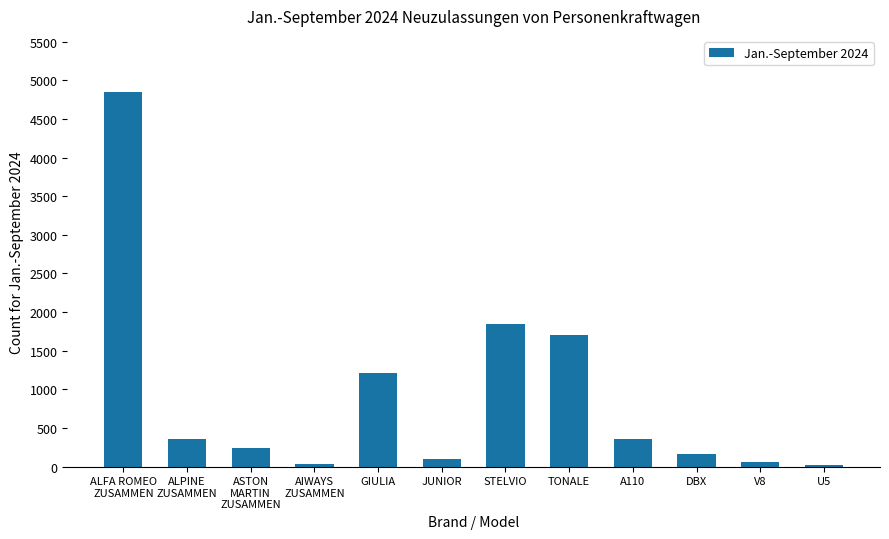

What is the approximate value at A110?

350